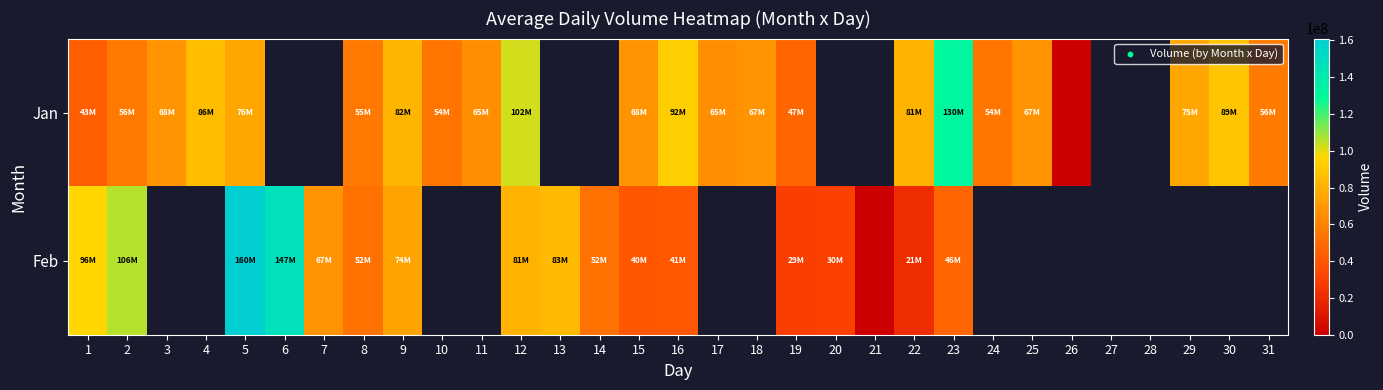

Which has a higher value, 21 or 8?

8